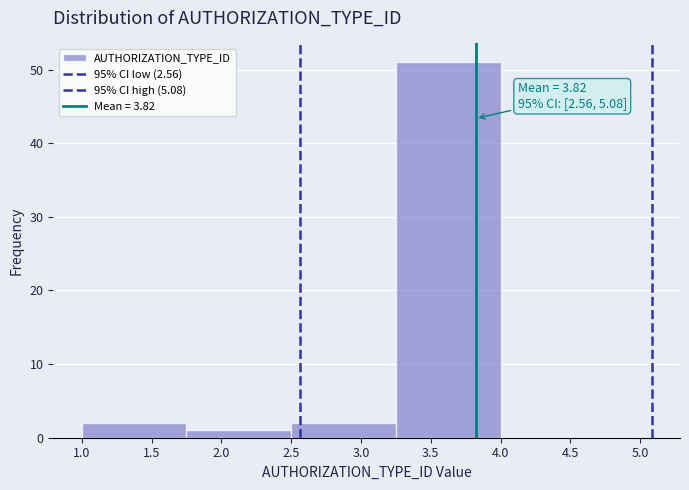

Which range on the x-axis has the tallest bar?

3.25 to 4.00